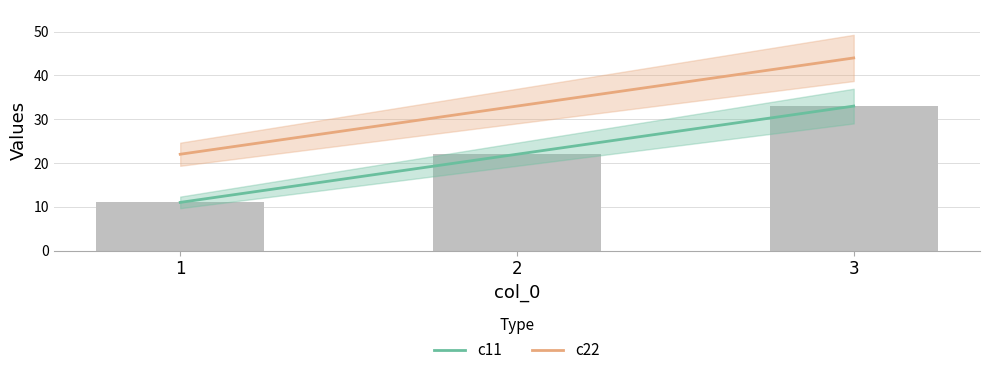

What is the value of the 1st bar from the left?

11